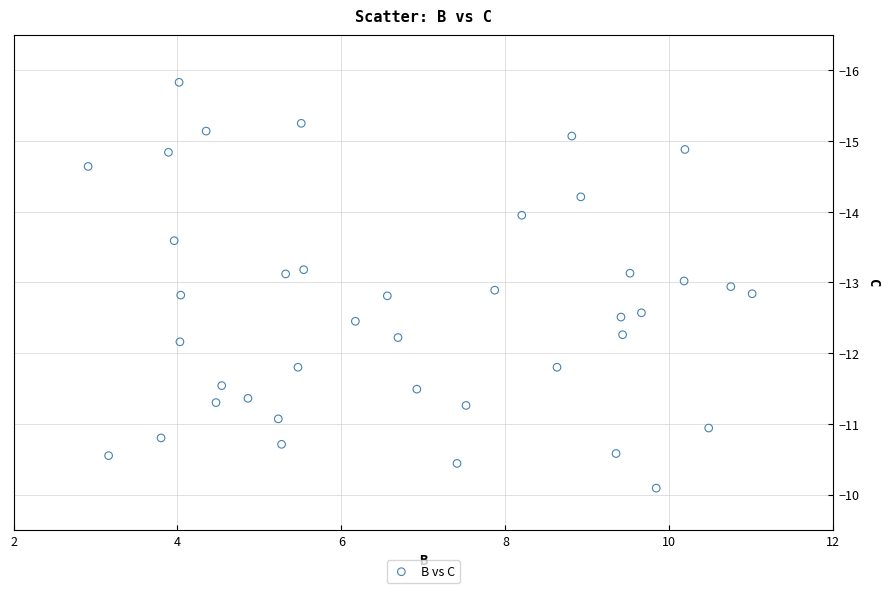

What is the range of Y values (max minus min)?

5.7